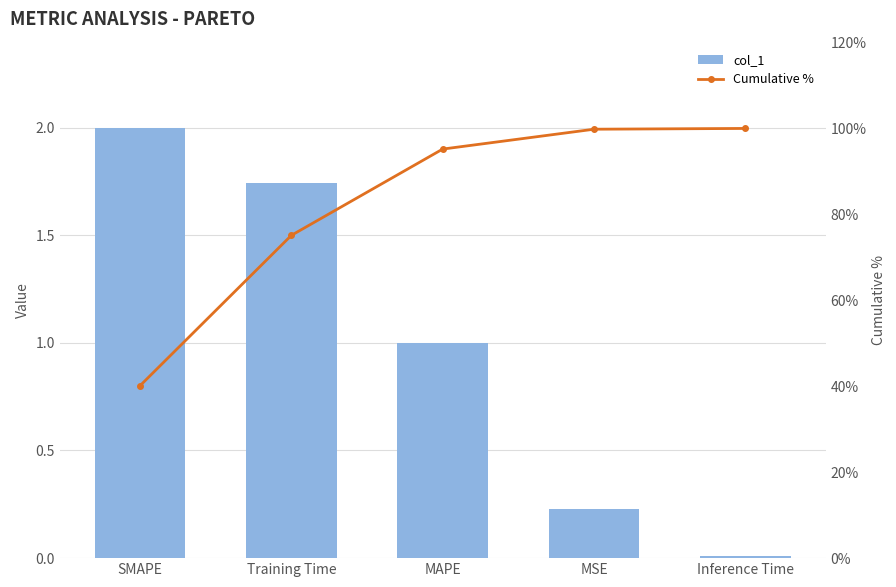

Reading left to right, extract all data points from this chart.

col_1: 2.0	1.7	1.0	0.2	0.0
Cumulative %: 40.1	75.1	95.2	99.8	100.0